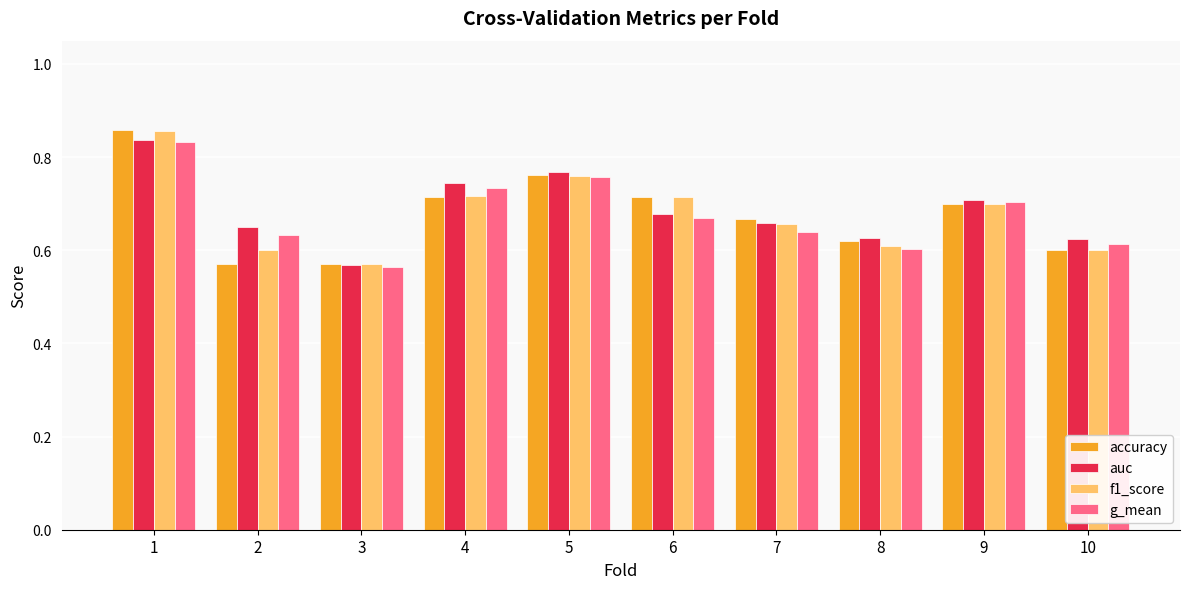

Are the bars horizontal?

No